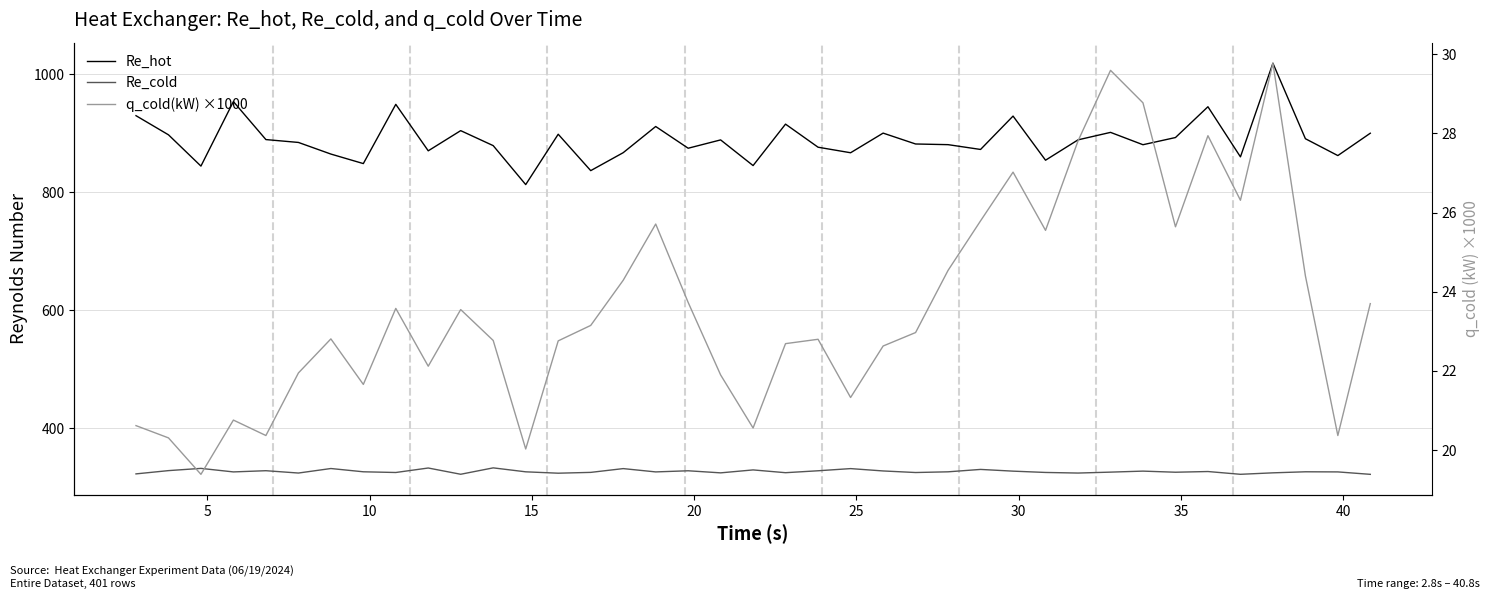

What is the total value across all series at 25?

1230.1